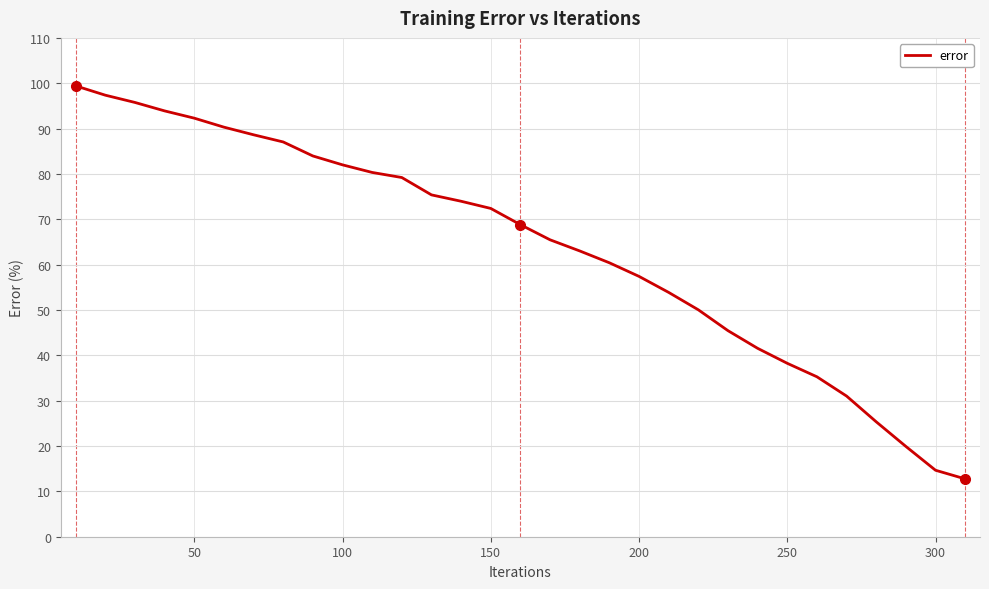

Does the chart display data point markers on the line(s)?

No